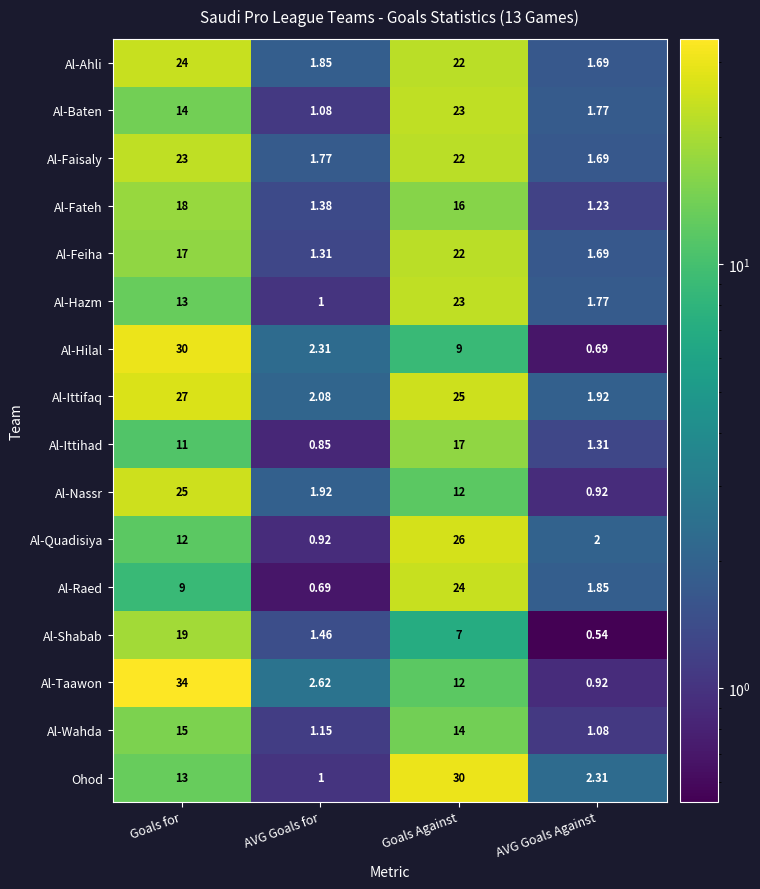

At which label does Al-Feiha reach its minimum?

AVG Goals for